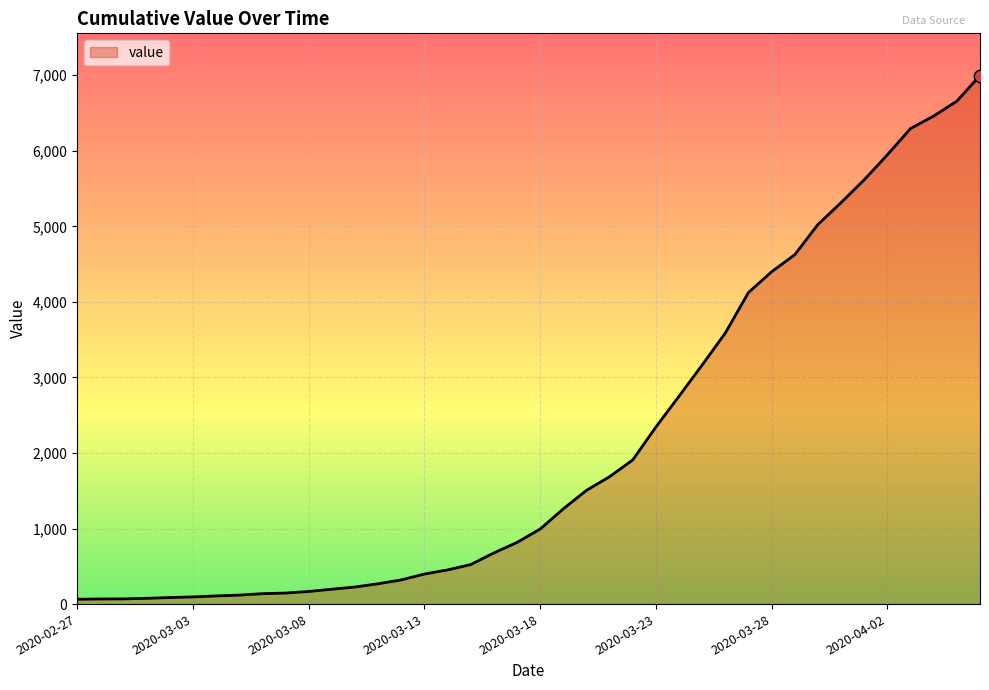

What is the greatest value displayed?

6995